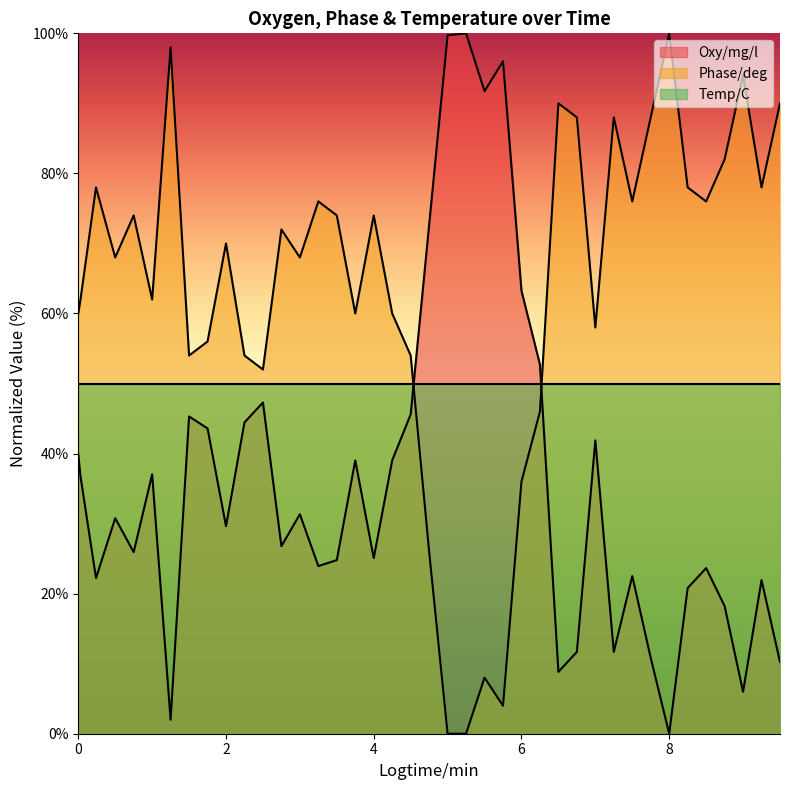

How many interior local peaks does the Phase/deg series have?

12